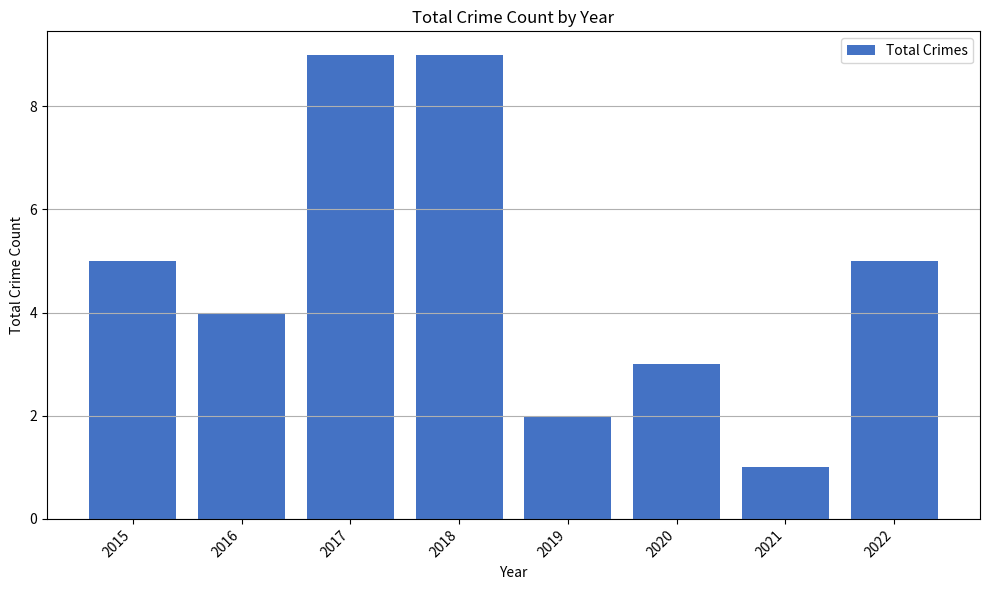

What is the sum of all values?

38